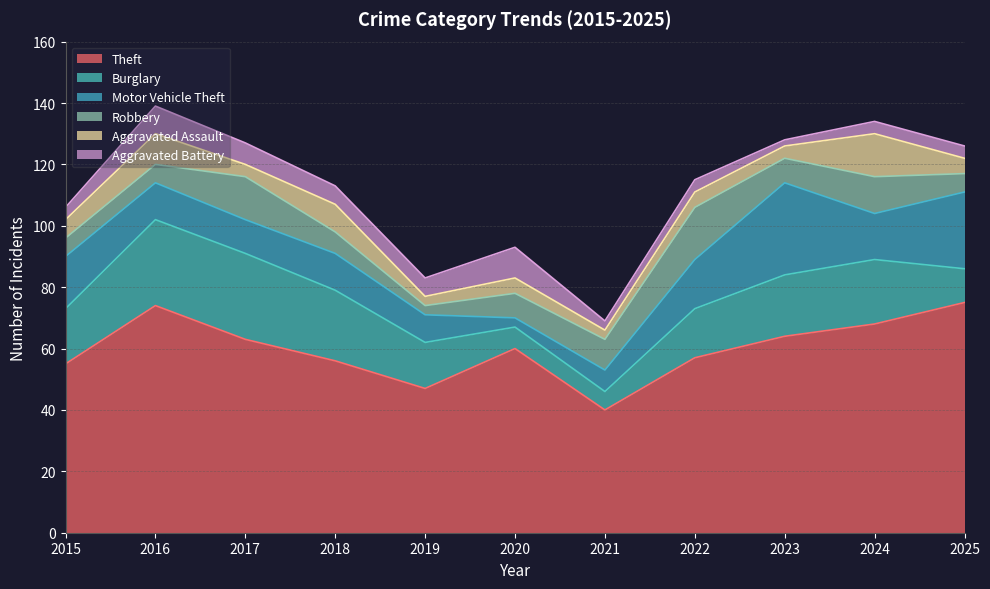

What is the difference between the Robbery values at 2021 and 2018?

3